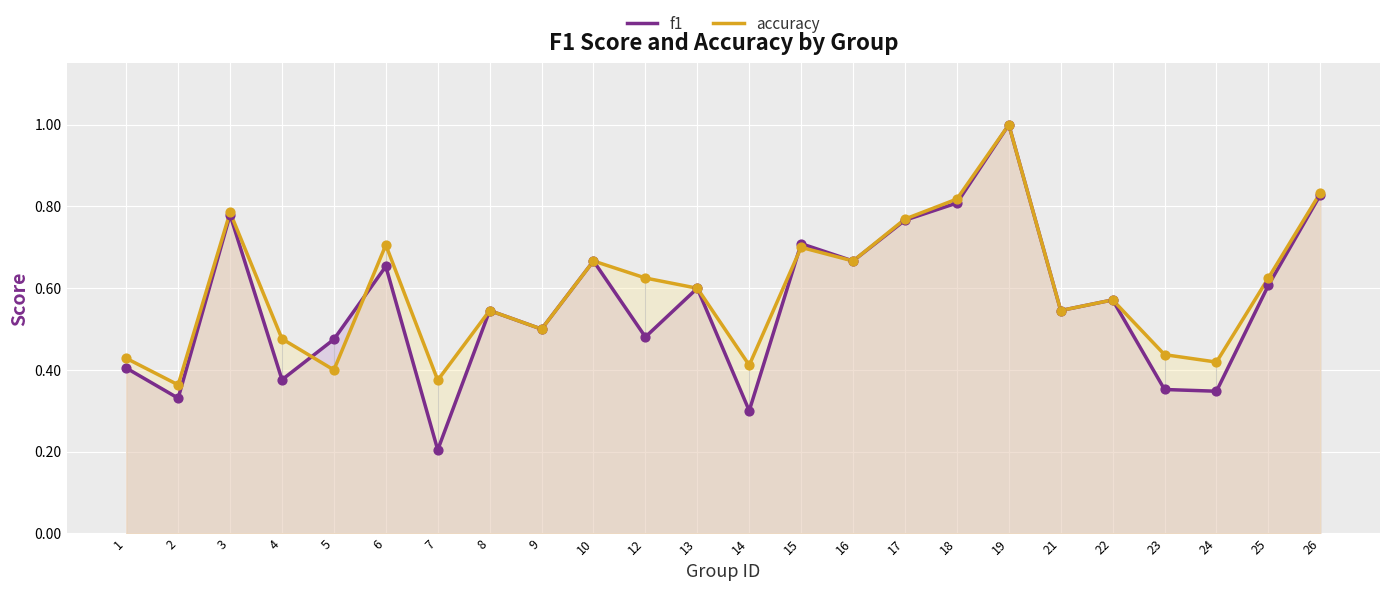

Is the value of f1 at 13 greater than the value of accuracy at 17?

No